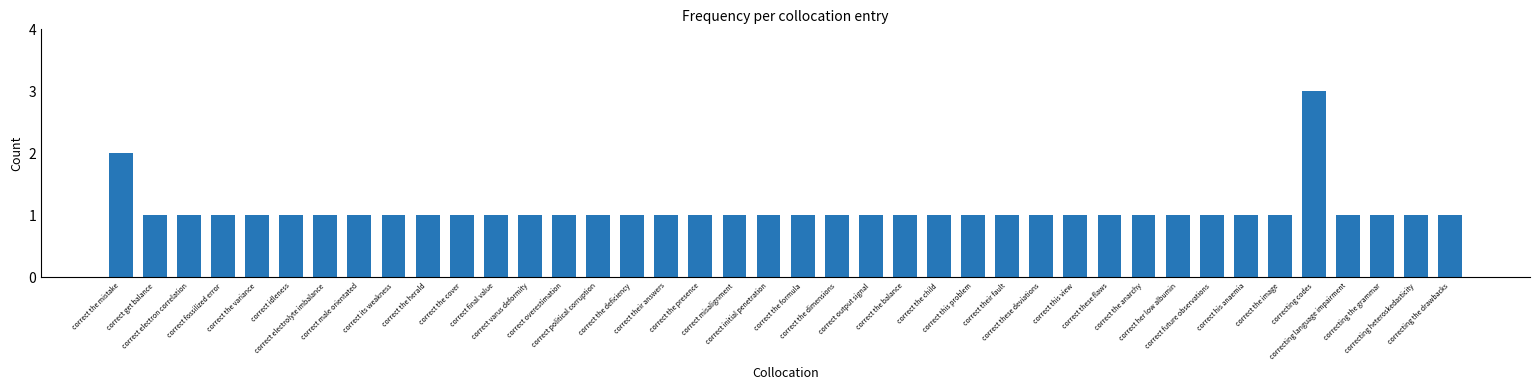

The value at correct the cover is 1. True or false?

True